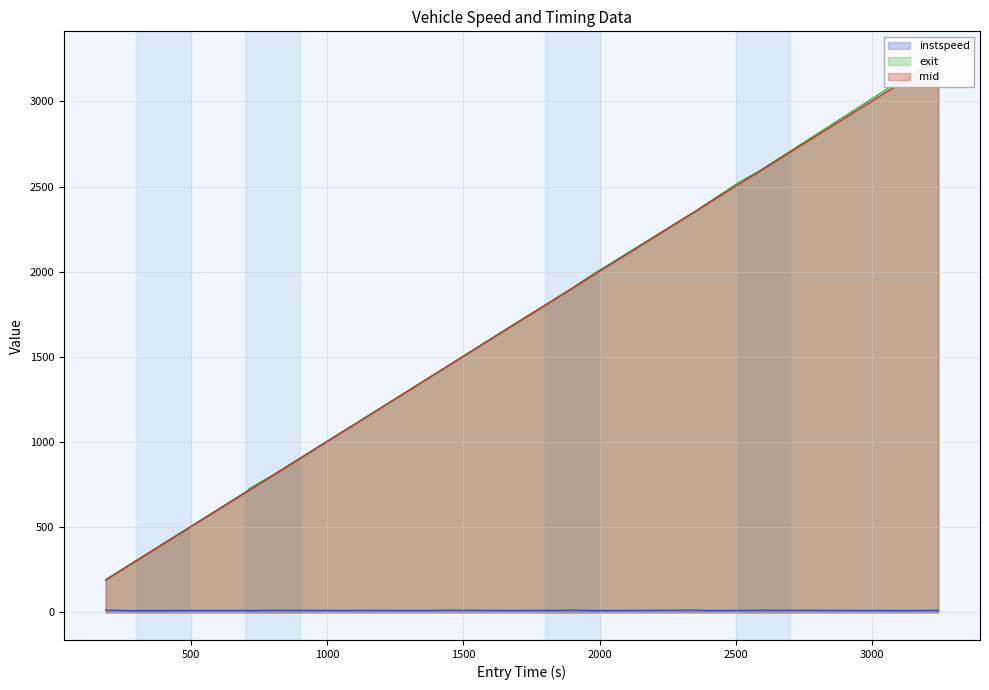

What is the highest value of the exit series?

3248.8